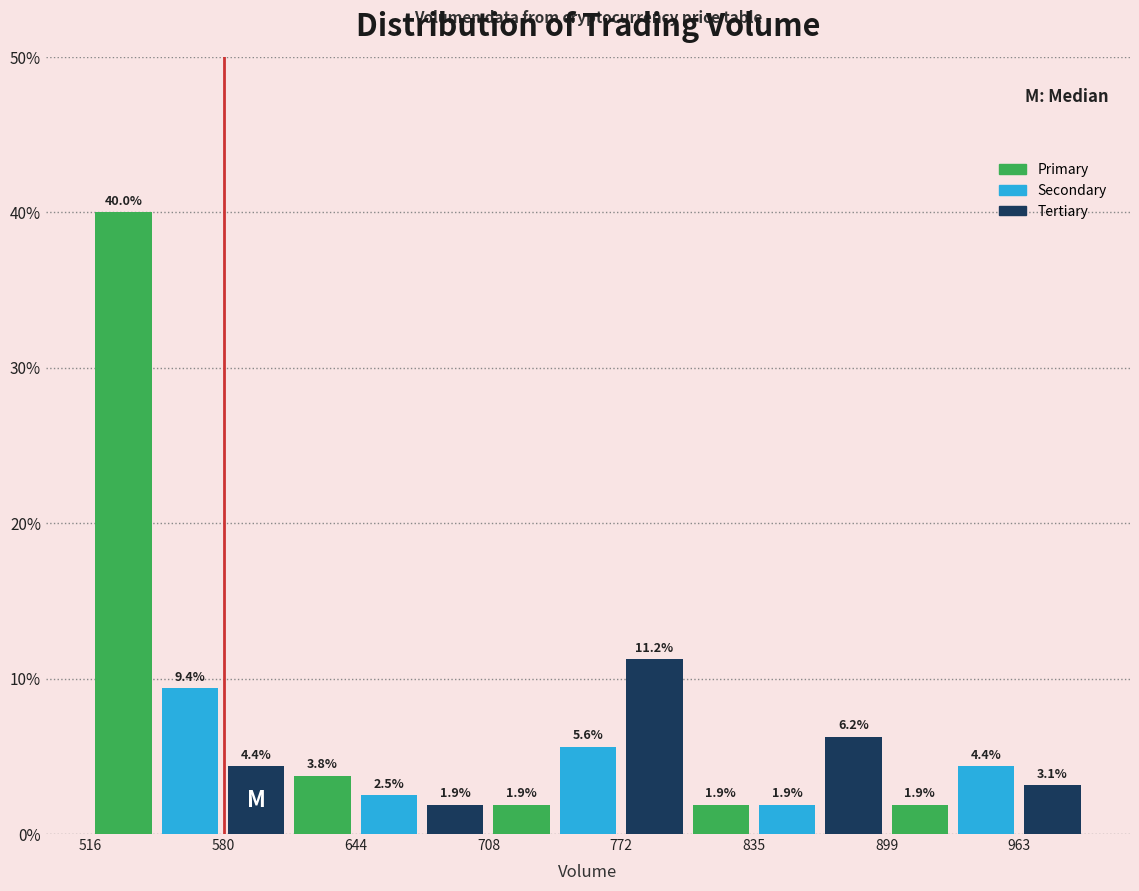

Read against the x-axis, roughly where is the centre of the tallest bar?

530